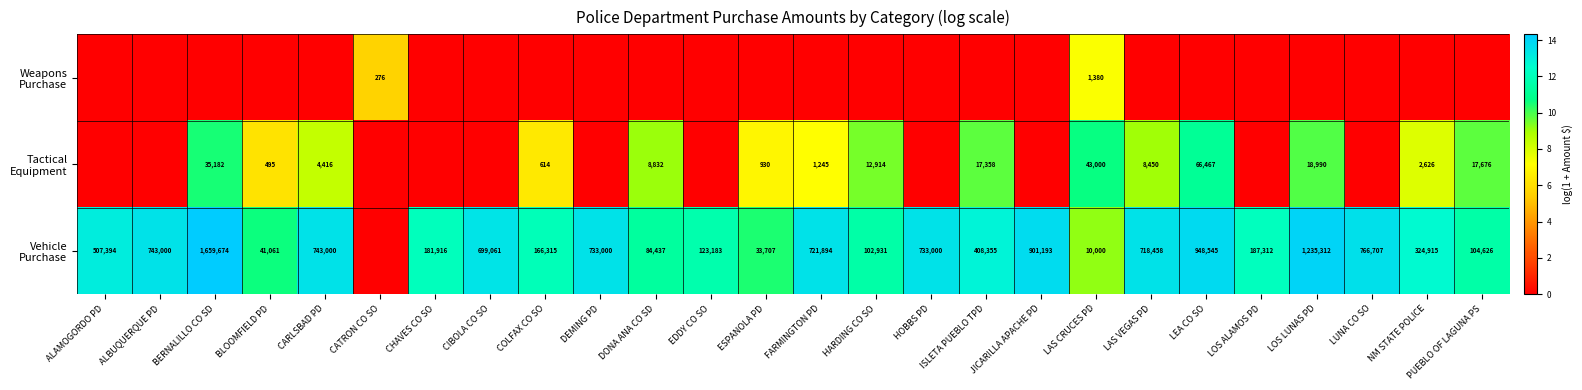

What is the difference between the second highest and minimum values in the Tactical Equipment series?

10.7